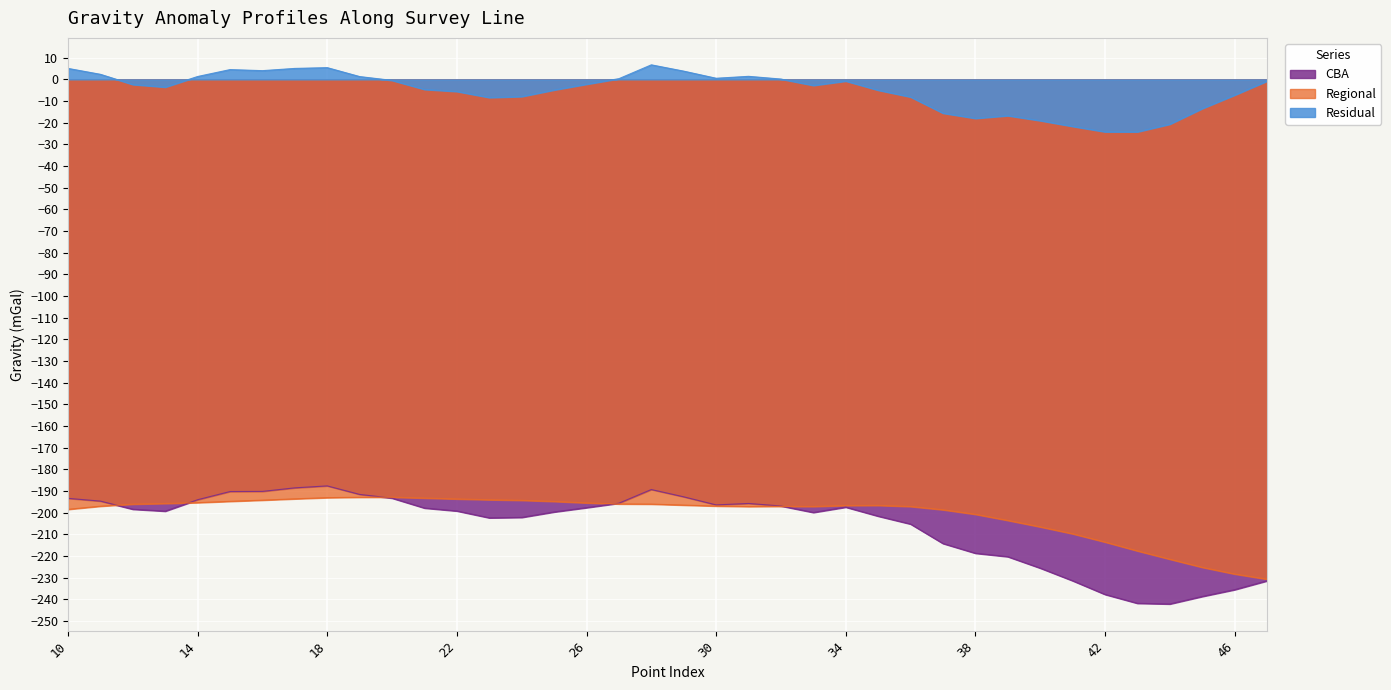

How many data points in CBA are less than -198?

20